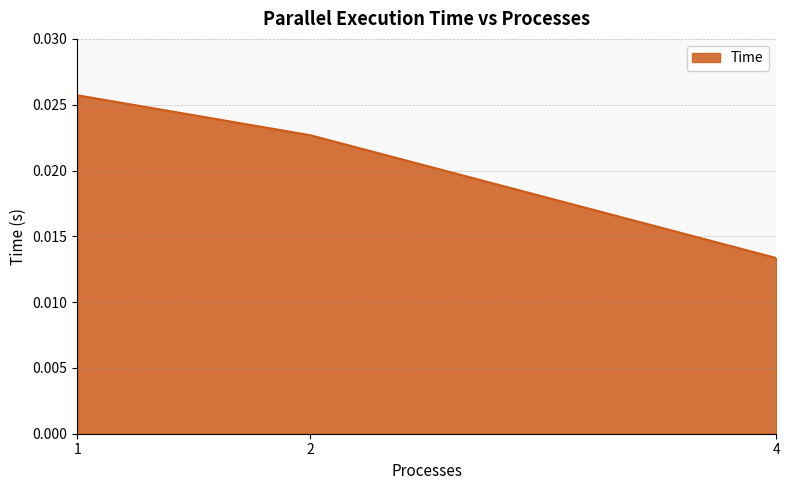

Rank the categories by value from highest to lowest.

1, 2, 4